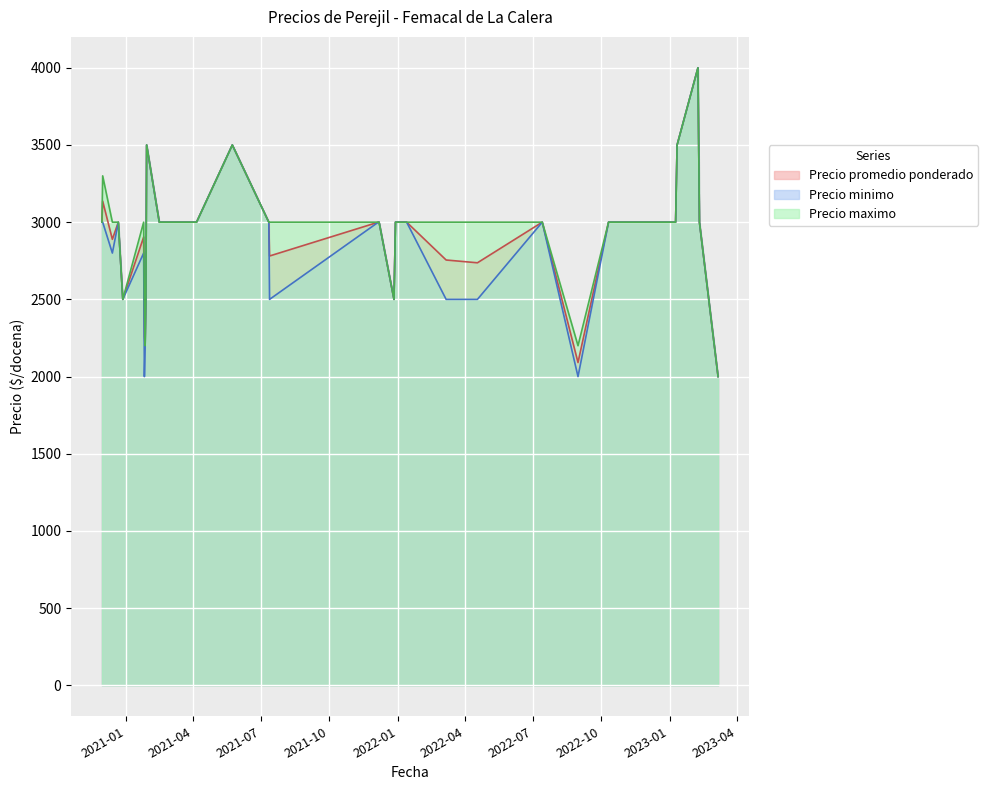

What is the value of the Precio minimo point at the 9th from the left?

2500